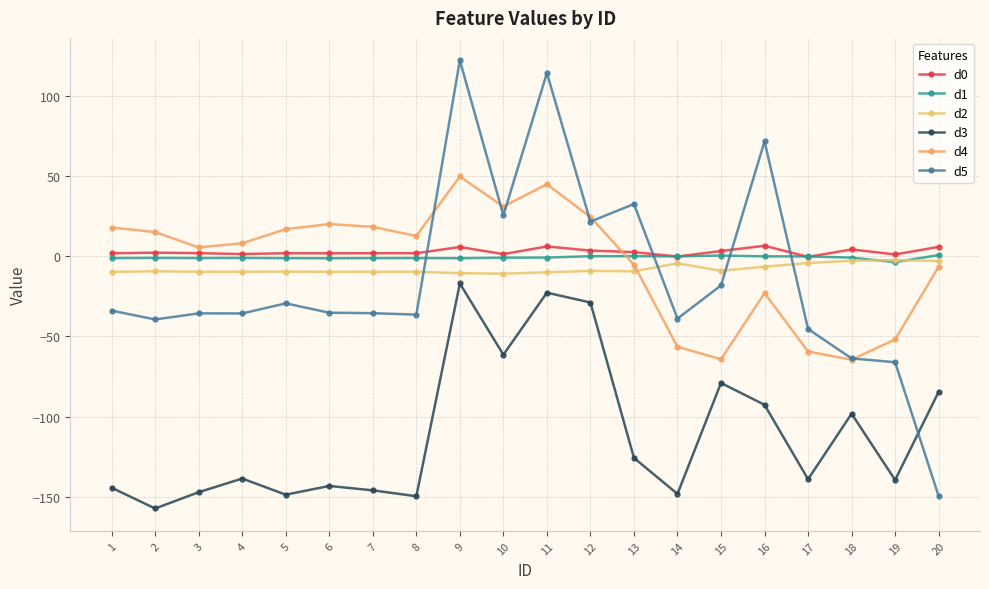

How many data points in d2 are less than -9?

14